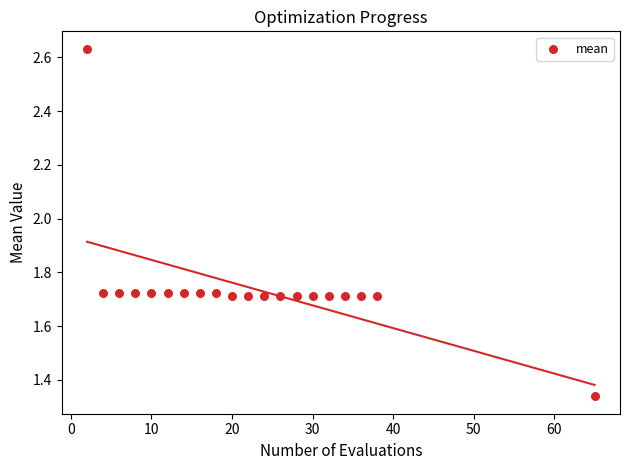

What is the range of X values (max minus min)?

63.0